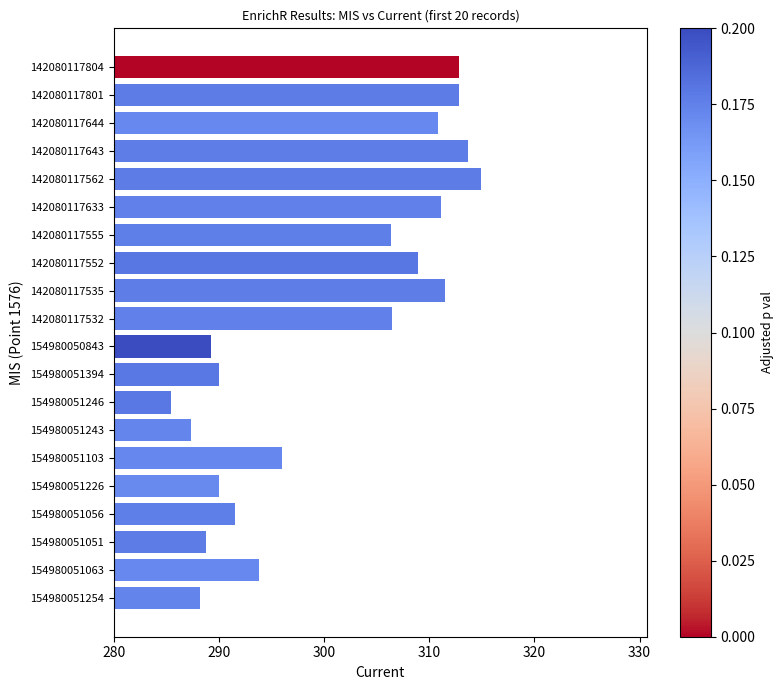

What is the difference between the values at 154980051103 and 142080117643?

17.6